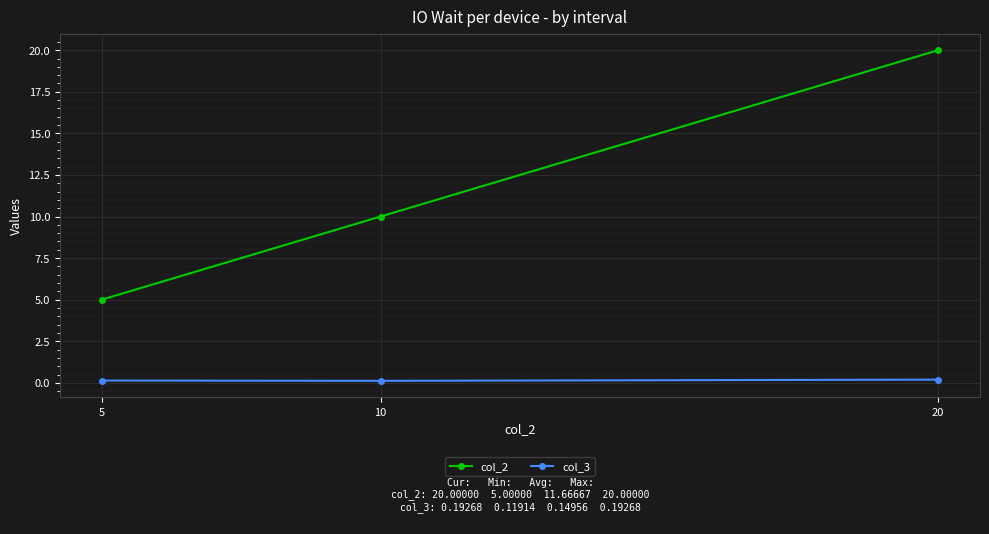

At which category is the sum across all series the highest?

20